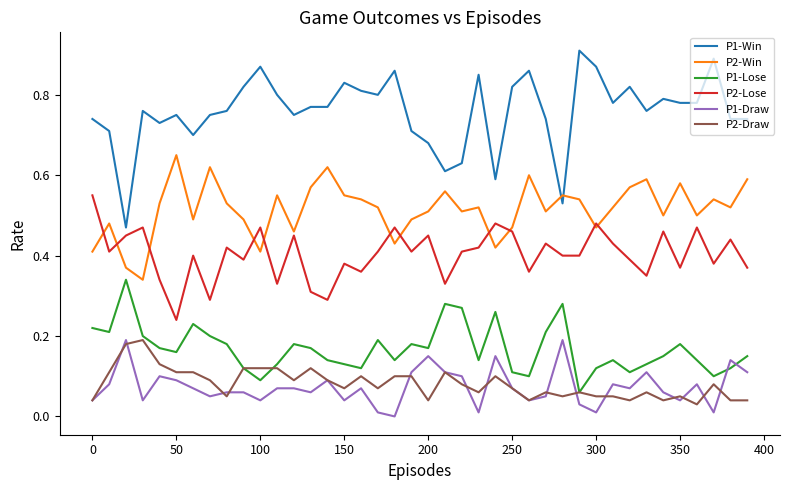

Which series has the largest range (max minus min)?

P1-Win